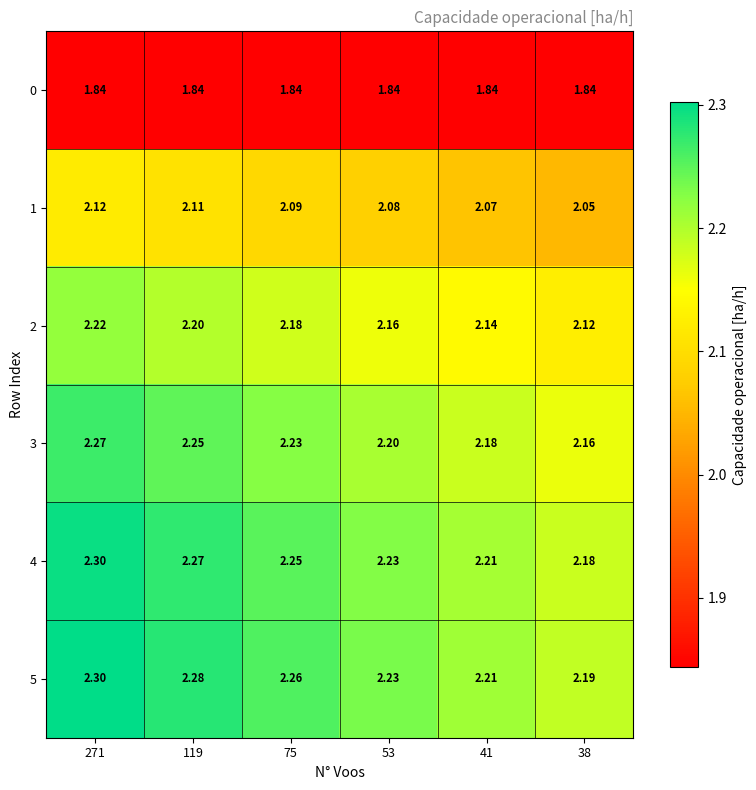

Is the value of 5 at 75 greater than the value of 1 at 75?

Yes